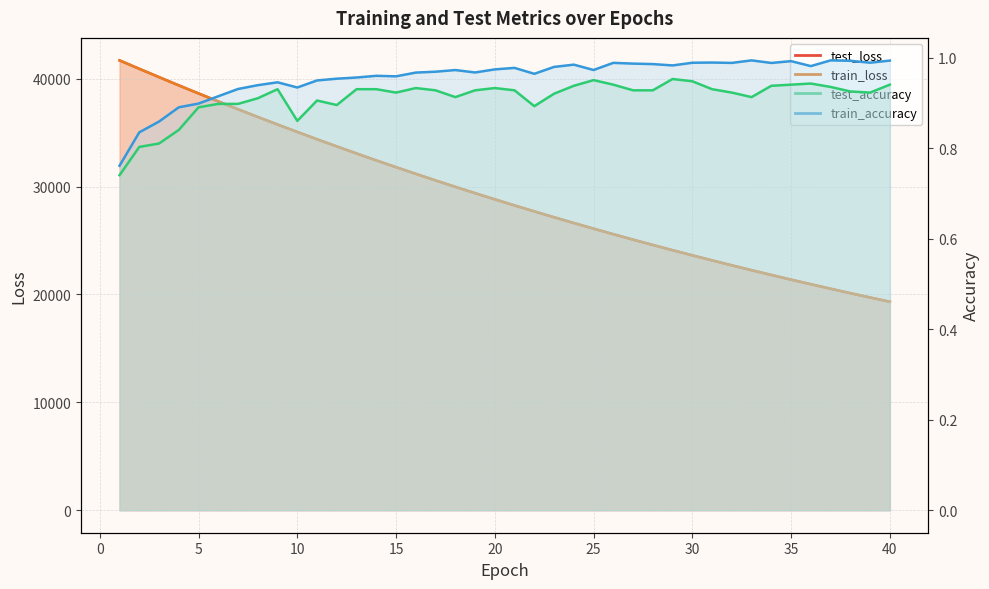

Is the value of test_accuracy at 9 greater than the value of test_loss at 13?

No